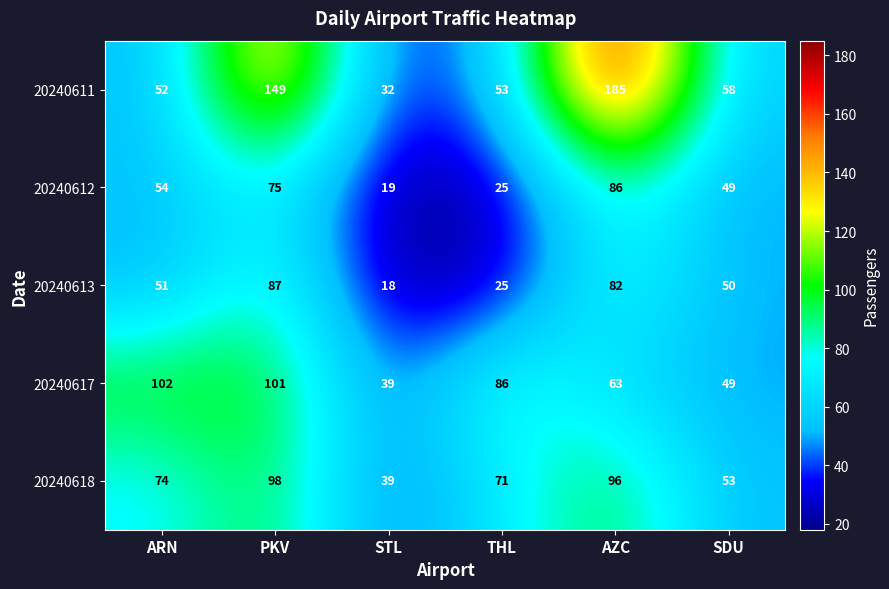

Which series has the largest total across all categories?

20240611